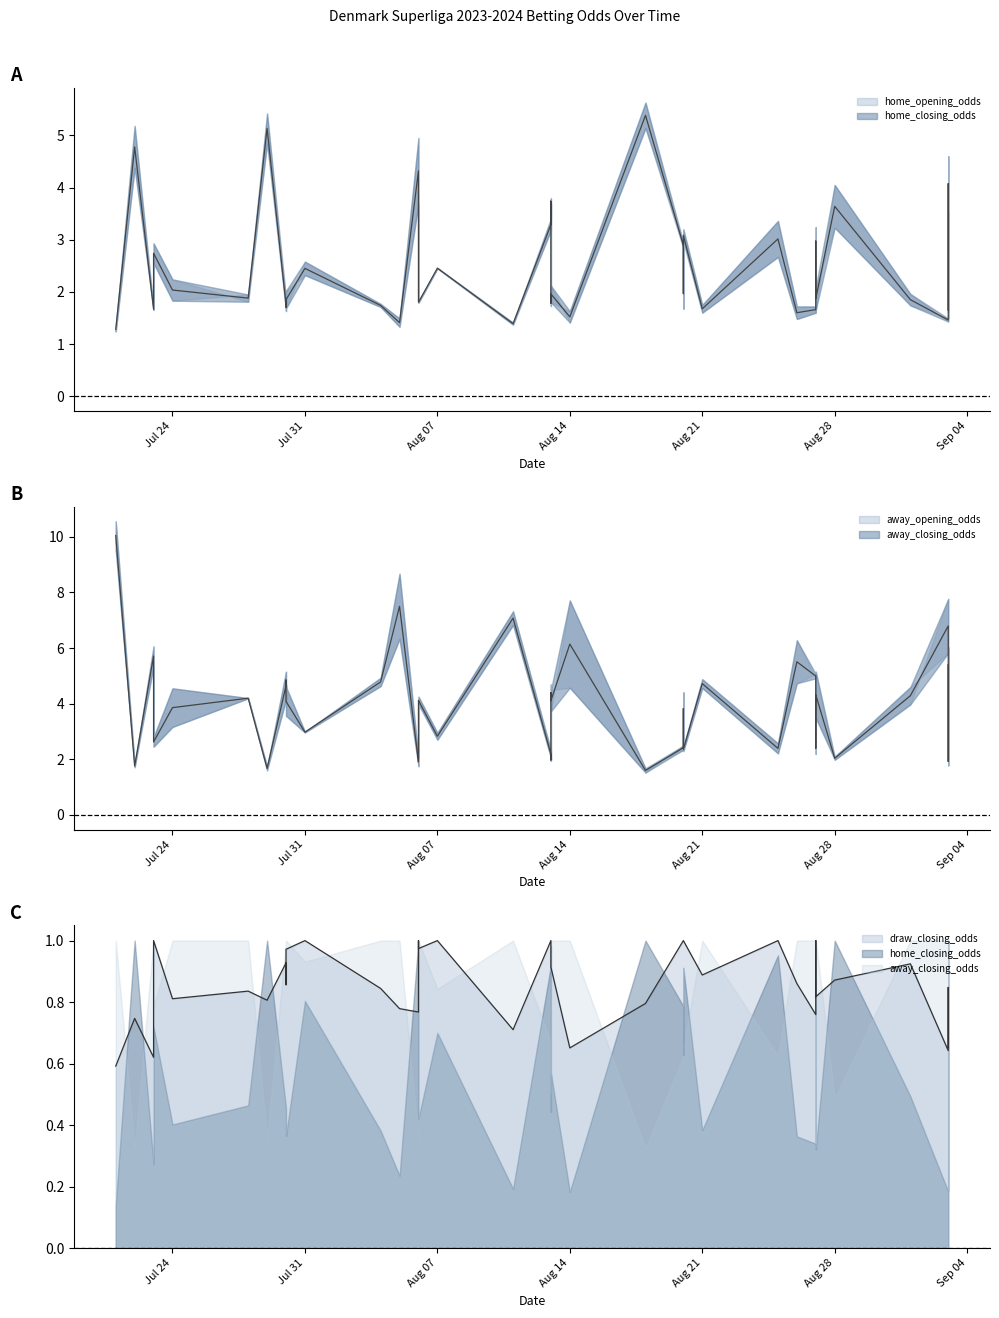

Between 2023-08-13 and 2023-08-26, which series saw the biggest shift?

away_opening_odds